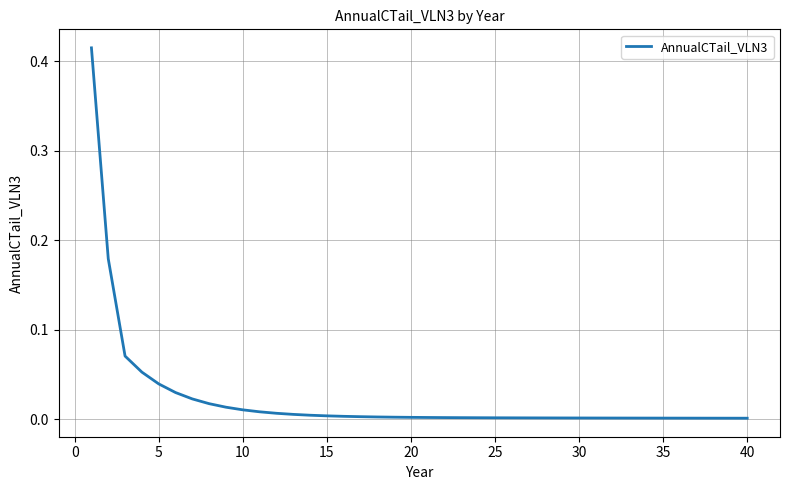

Does the chart display data point markers on the line(s)?

No